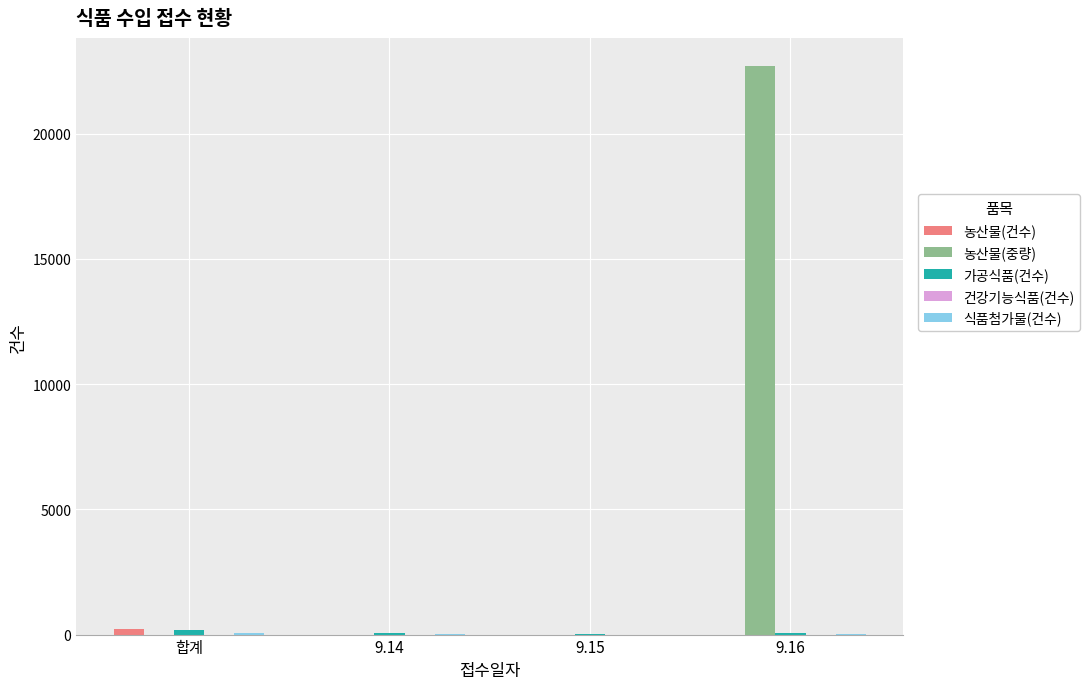

Between 9.14 and 9.16, which series saw the biggest shift?

농산물(중량)